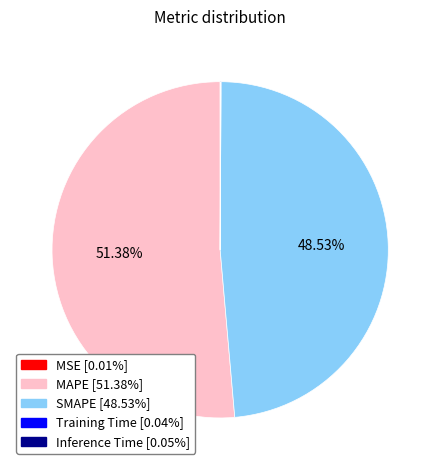

What percentage is the SMAPE slice, to the nearest percent?

49%